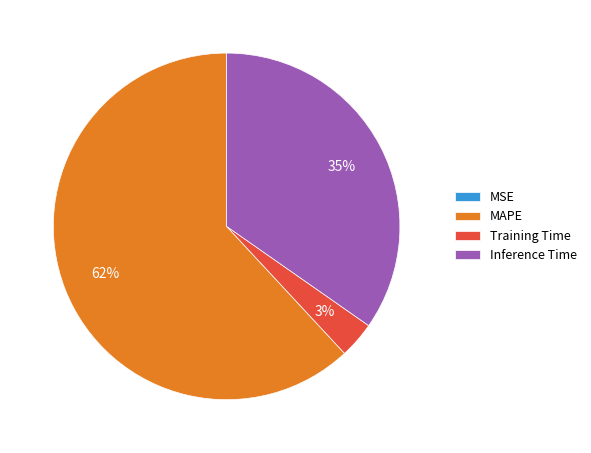

Is MAPE the majority of the pie?

Yes